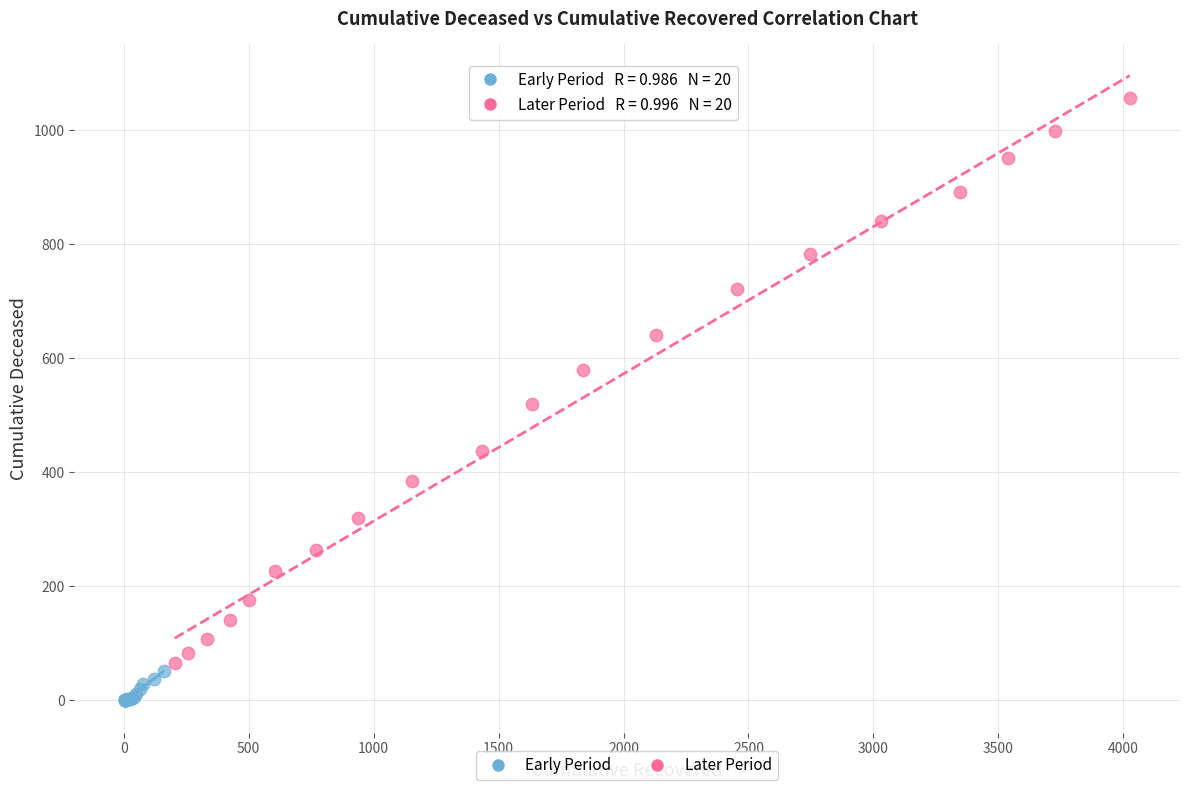

What are all the series names shown in the legend?

Early Period, Later Period